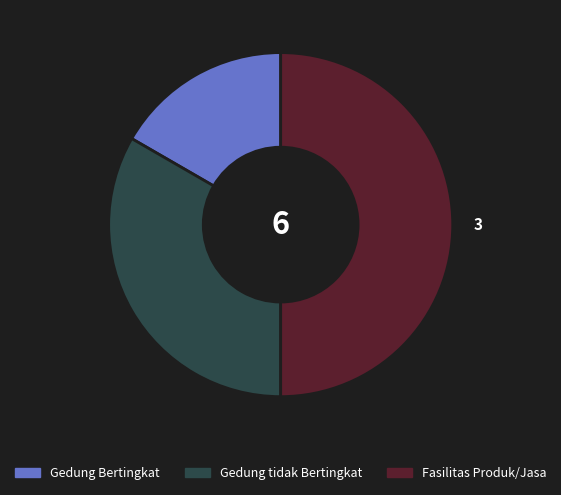

Is Gedung tidak Bertingkat the majority of the pie?

No